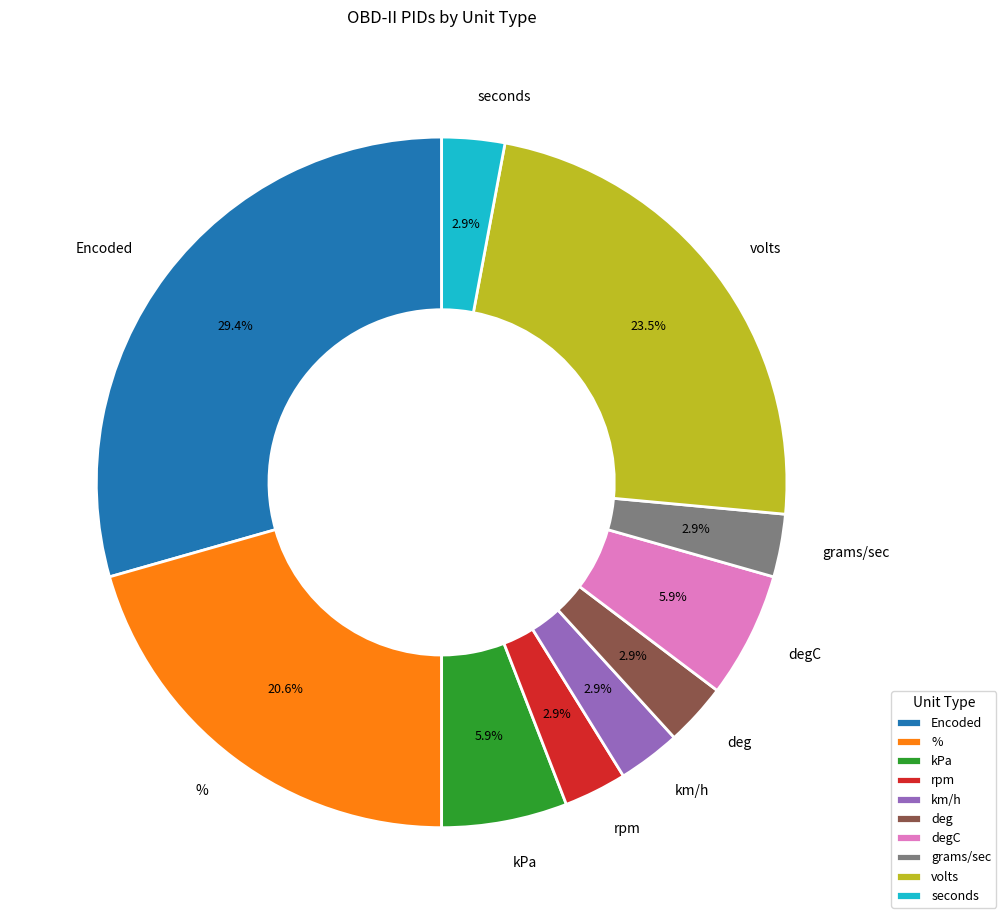

Which category has the biggest portion of the pie?

Encoded